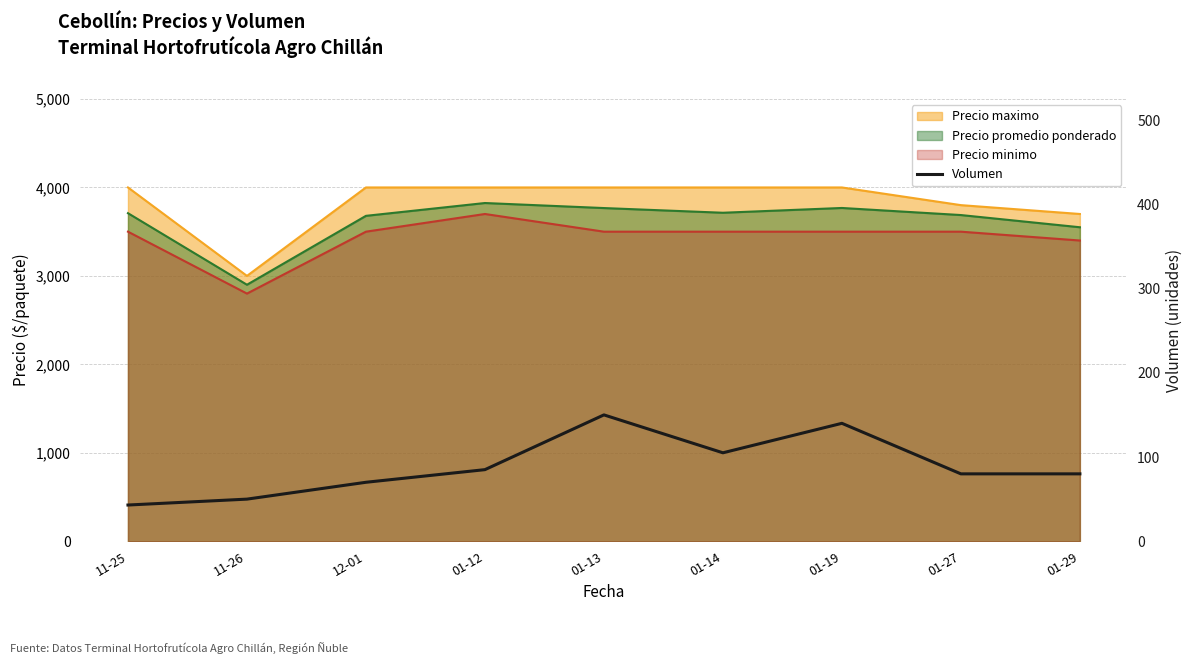

How many lines are shown in the chart?

1